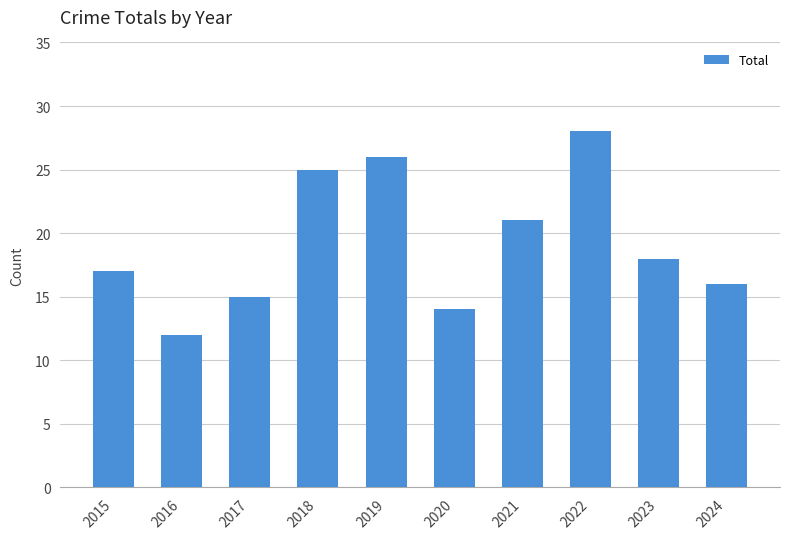

Rank the categories by value from lowest to highest.

2016, 2020, 2017, 2024, 2015, 2023, 2021, 2018, 2019, 2022